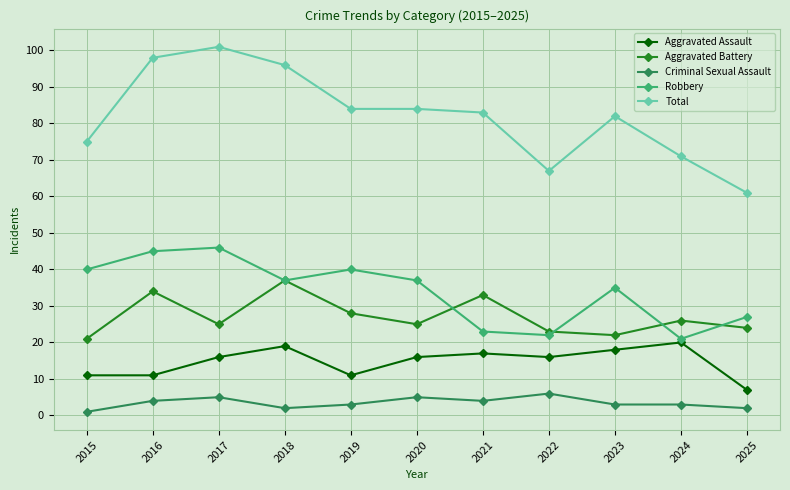

How many interior local peaks does the Robbery series have?

3